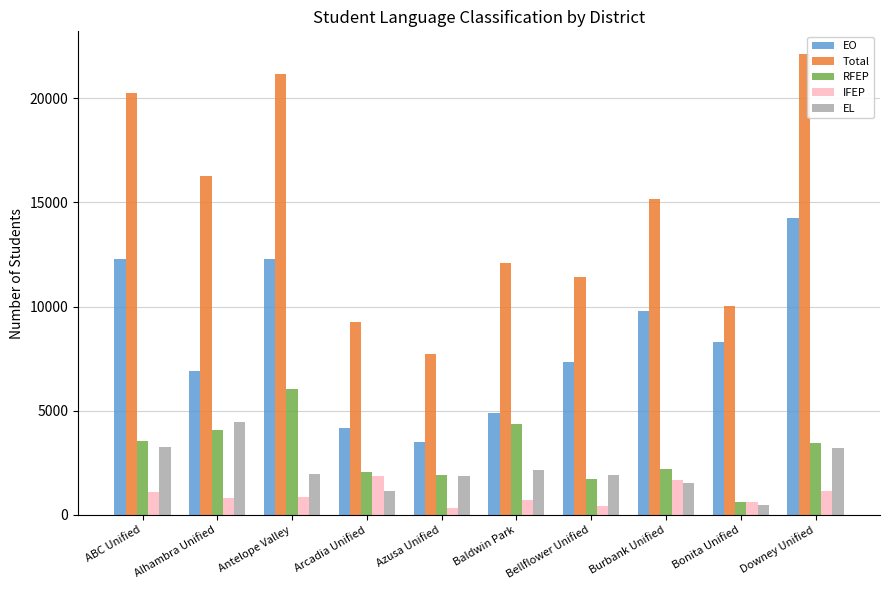

What is the spread (max minus min) of values at Burbank Unified?

13641